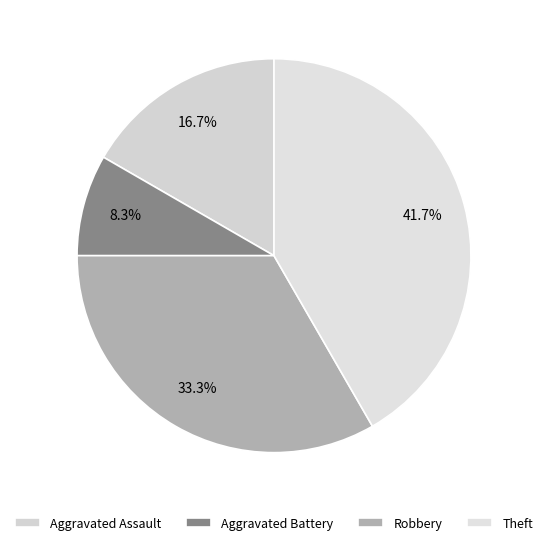

How many slices are in this pie chart?

4